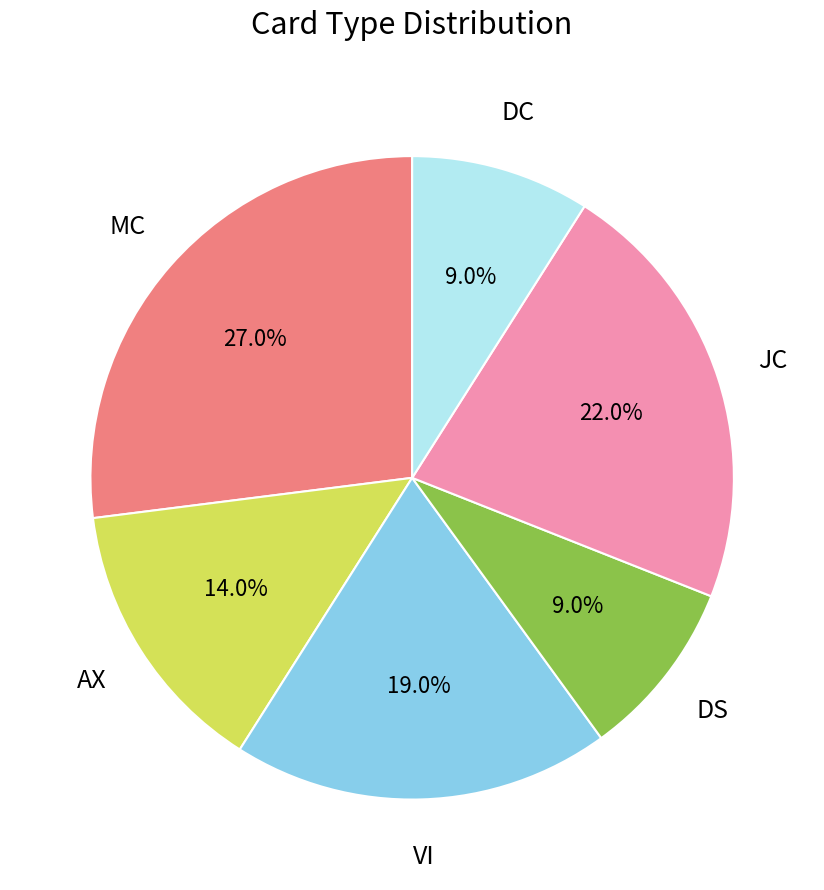

Is there a majority slice in this chart?

No